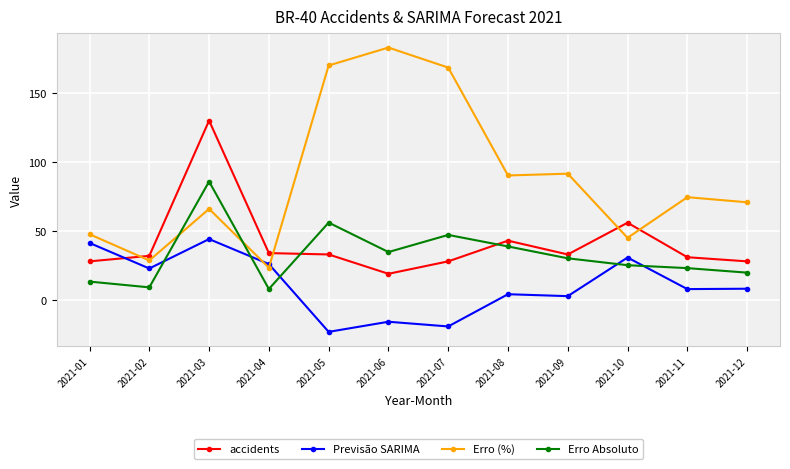

How many lines are shown in the chart?

4